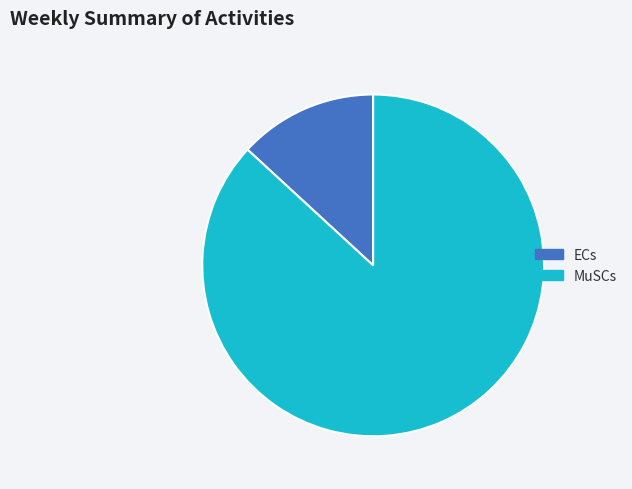

Is there a majority slice in this chart?

Yes